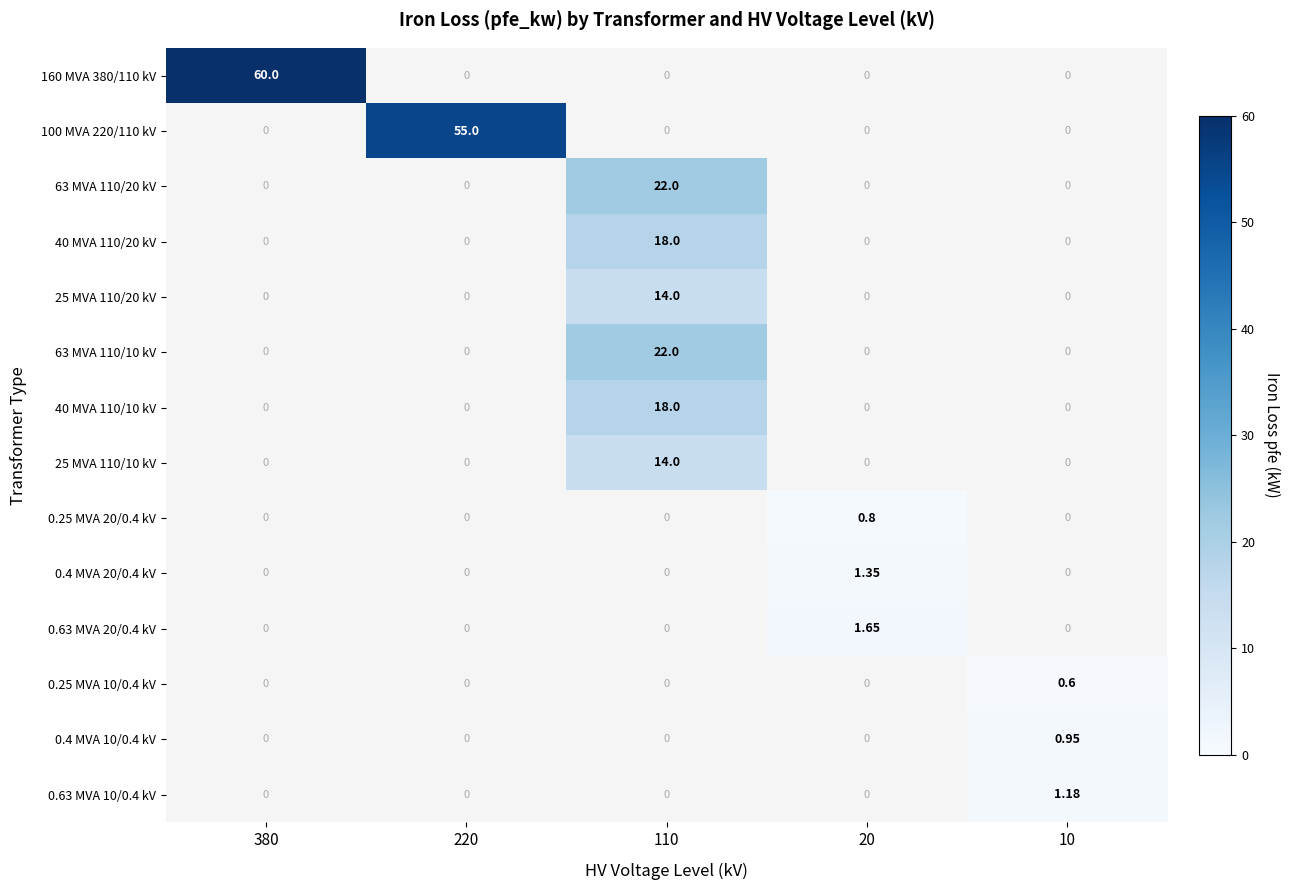

Between 10 and 110, which is larger?

110